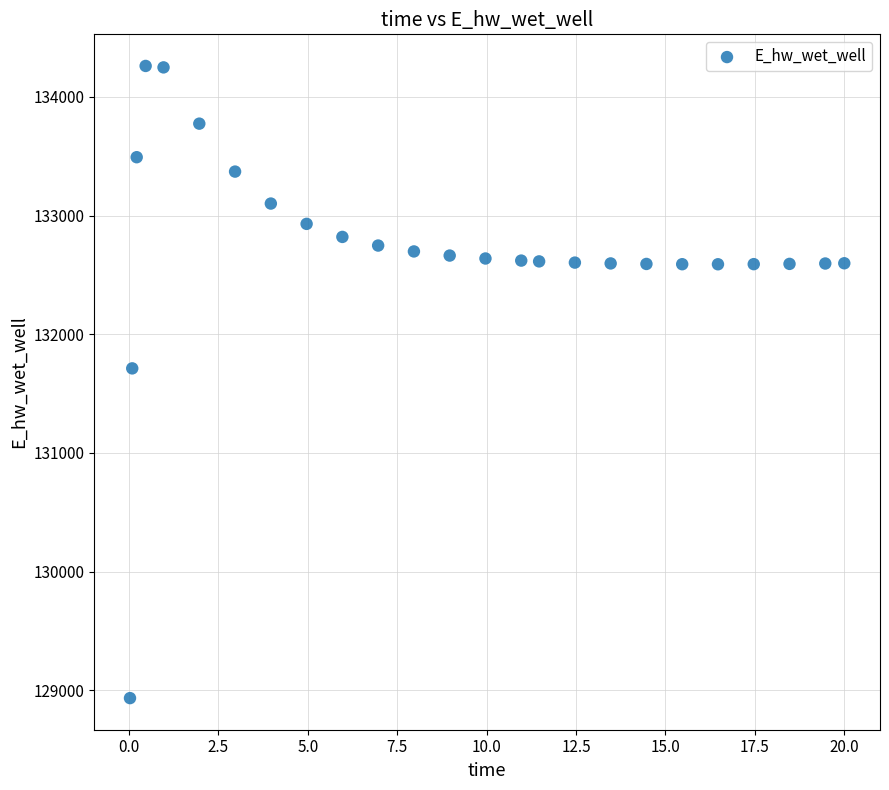

What is the range of X values (max minus min)?

20.0